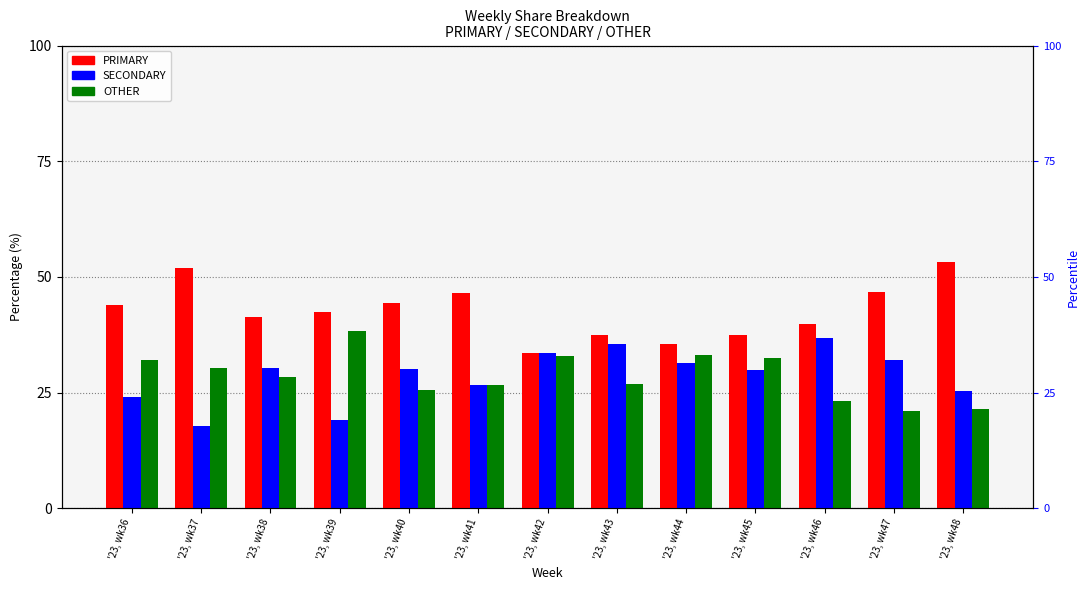

How many bars are there in each group?

3